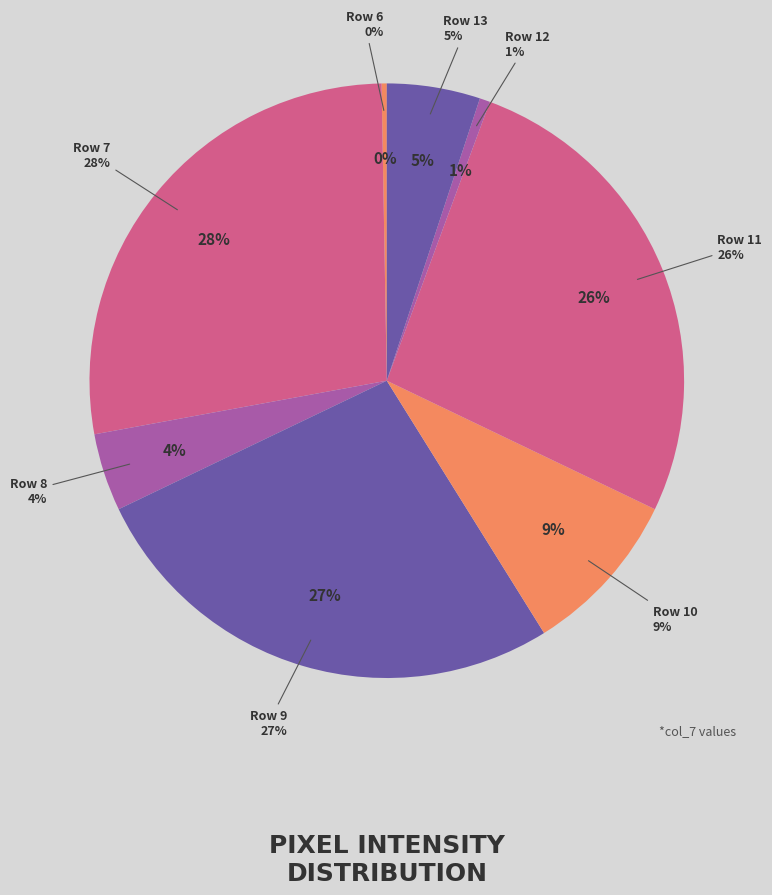

Is Row 22 the majority of the pie?

No